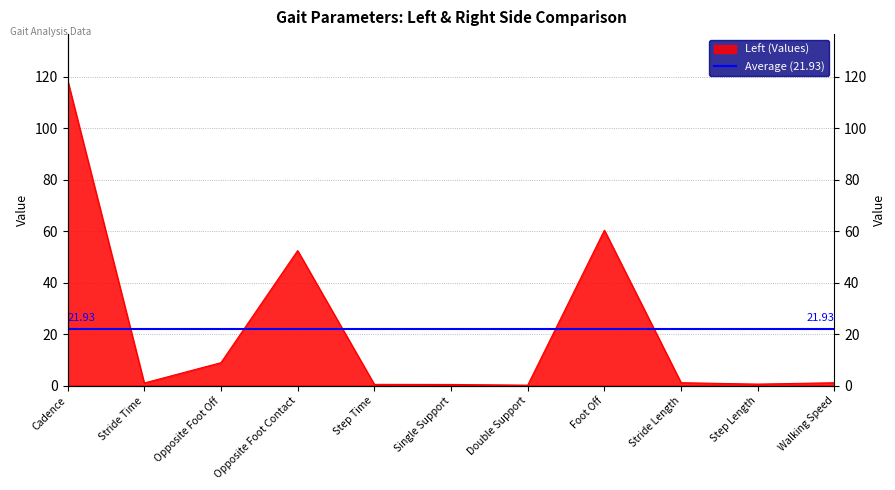

Which label corresponds to the smallest value in the chart?

Double Support